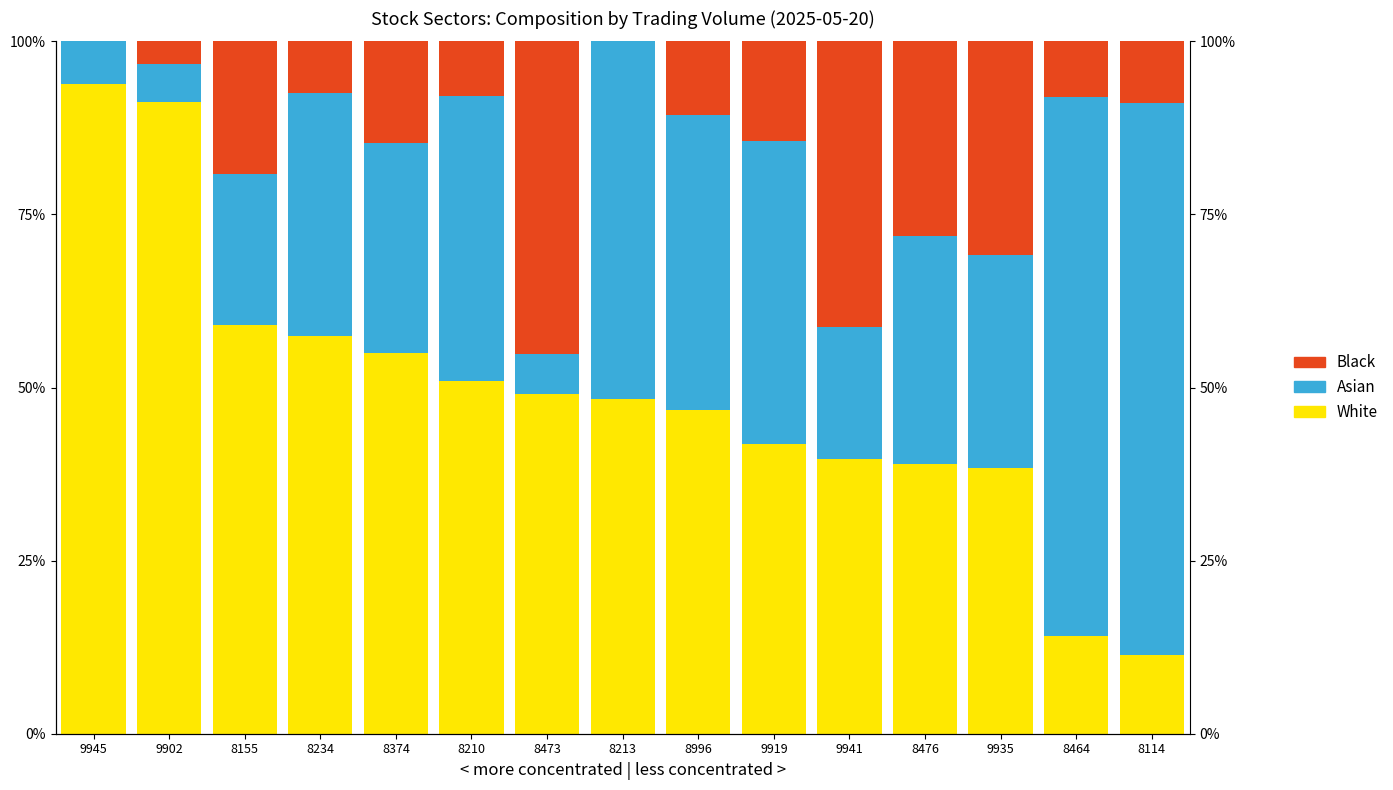

How many series are shown in this chart?

3